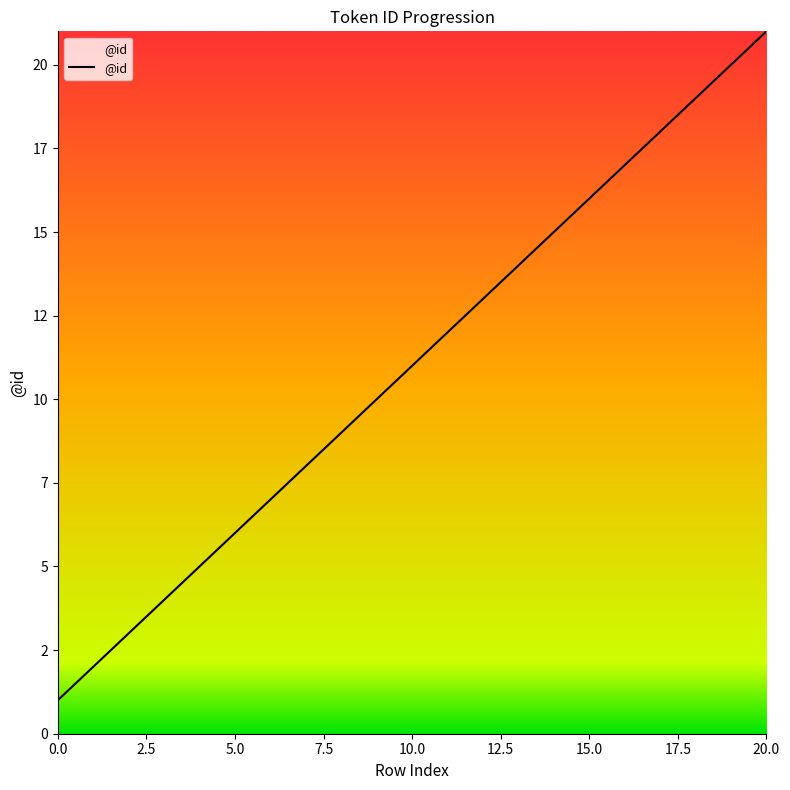

Is this an area chart (filled region under the line)?

No